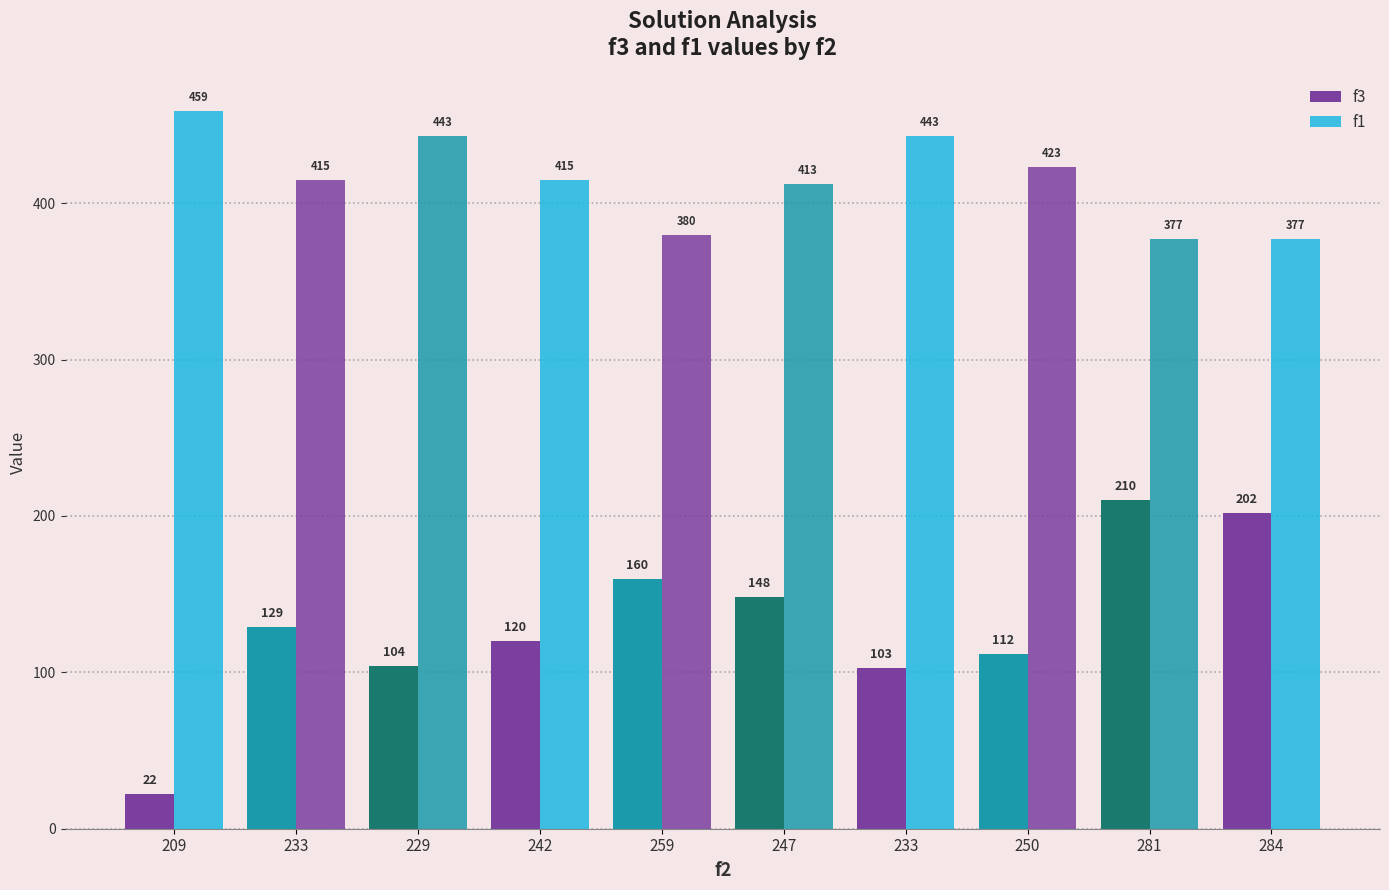

Where does the f3 series first go above 129?

259